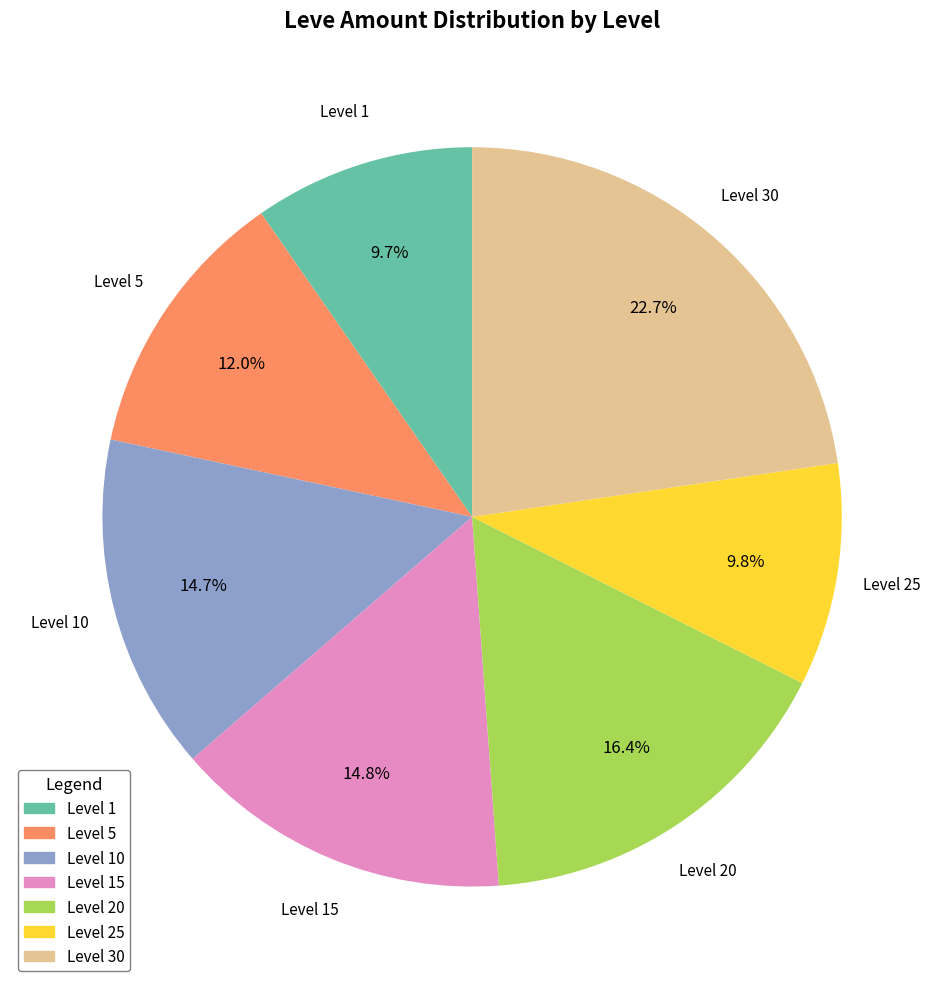

Does any single category account for the majority?

No